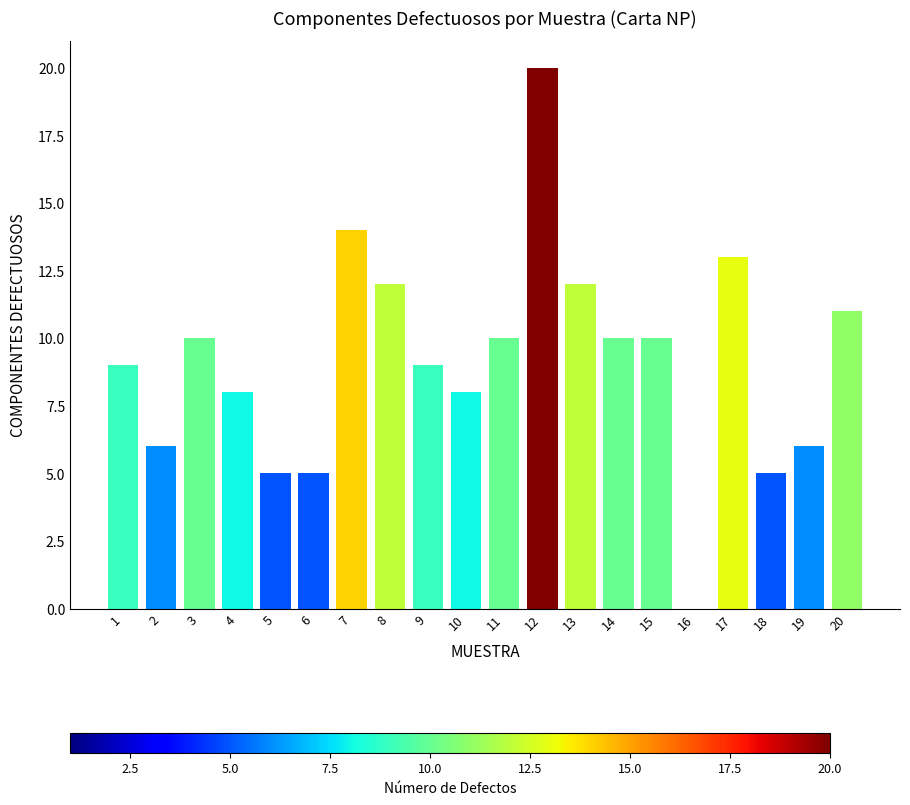

How many categories are shown in the chart?

20